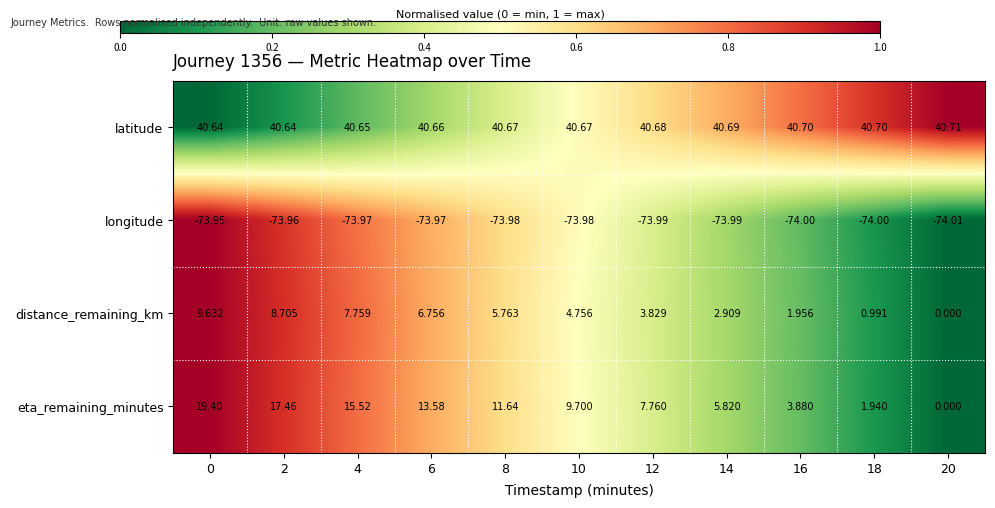

List the series in order of their peak value, lowest first.

longitude, distance_remaining_km, eta_remaining_minutes, latitude